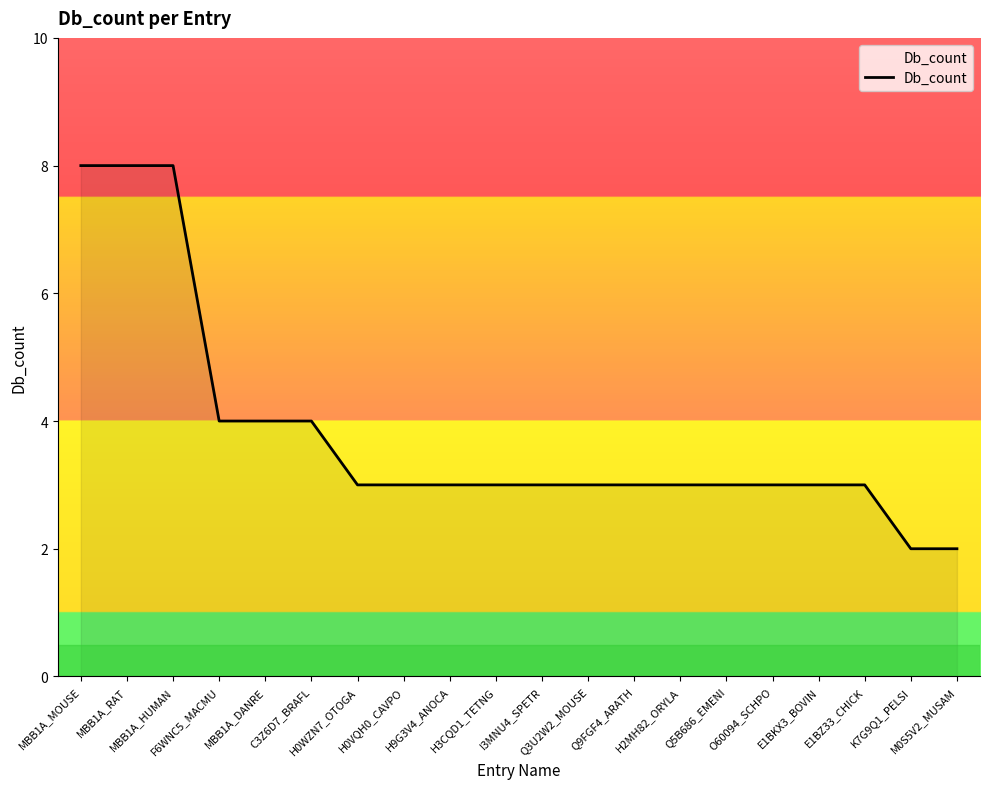

Does the chart have visible grid lines?

No